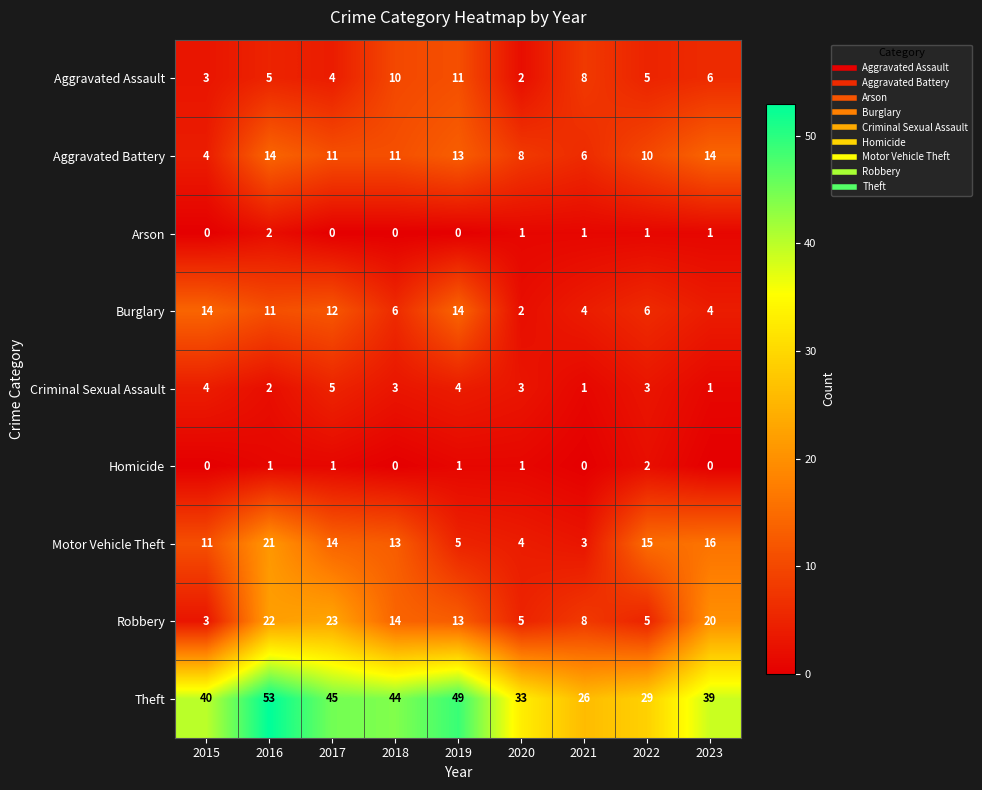

Between 2016 and 2020, which series saw the biggest shift?

Theft